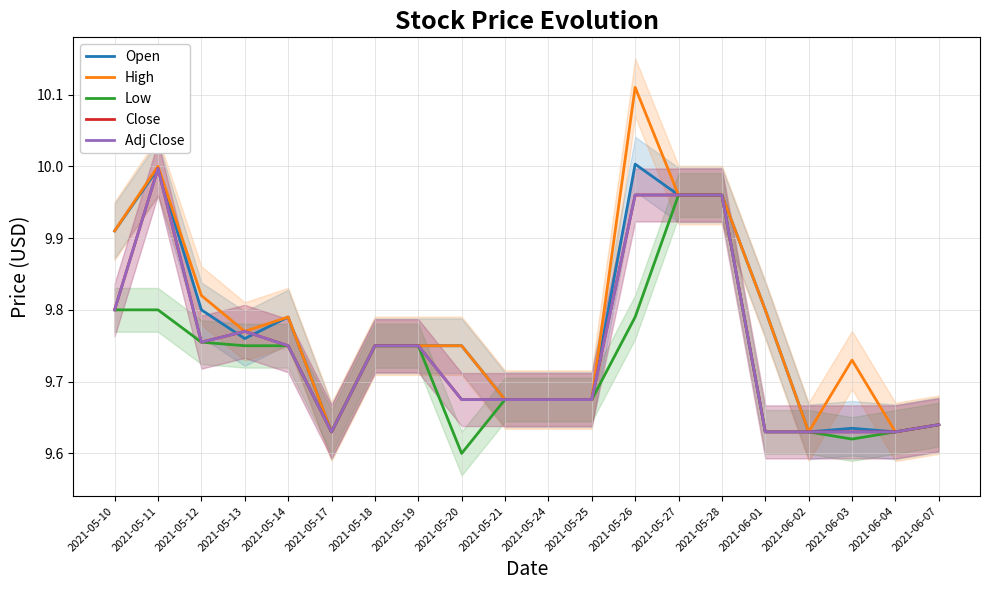

At which category does the chart reach its minimum across all series?

2021-05-20